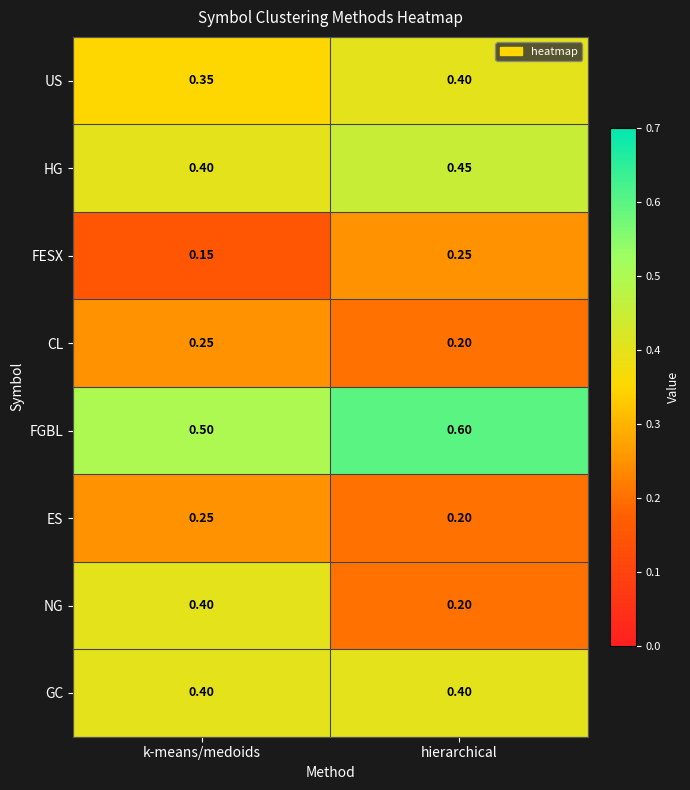

Is the value of NG at hierarchical greater than the value of US at hierarchical?

No